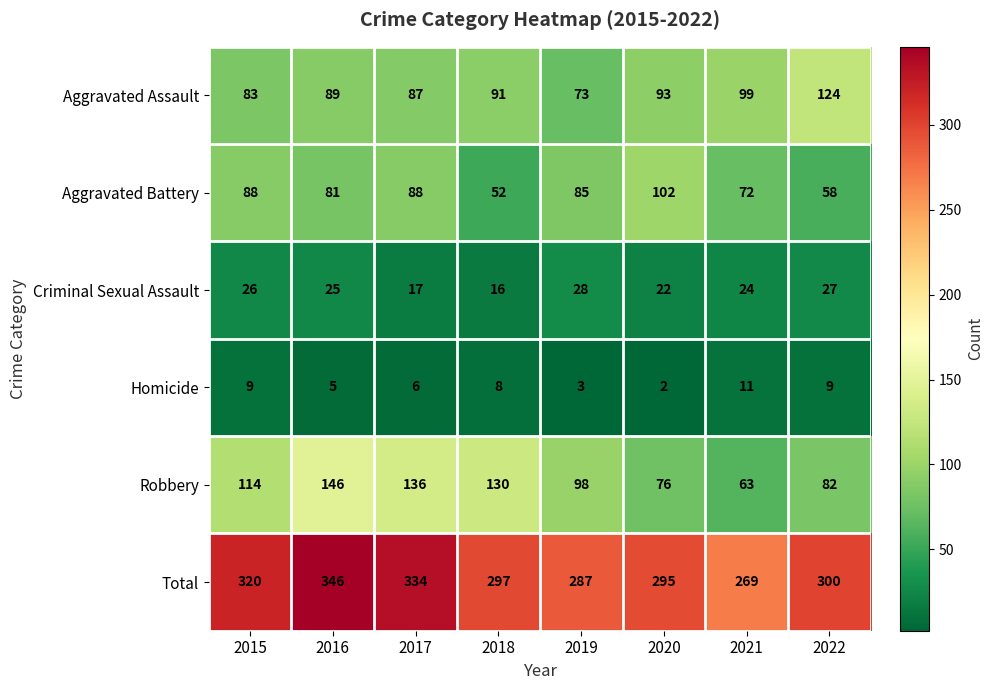

What is the difference between the second highest and second lowest values in the Robbery series?

60